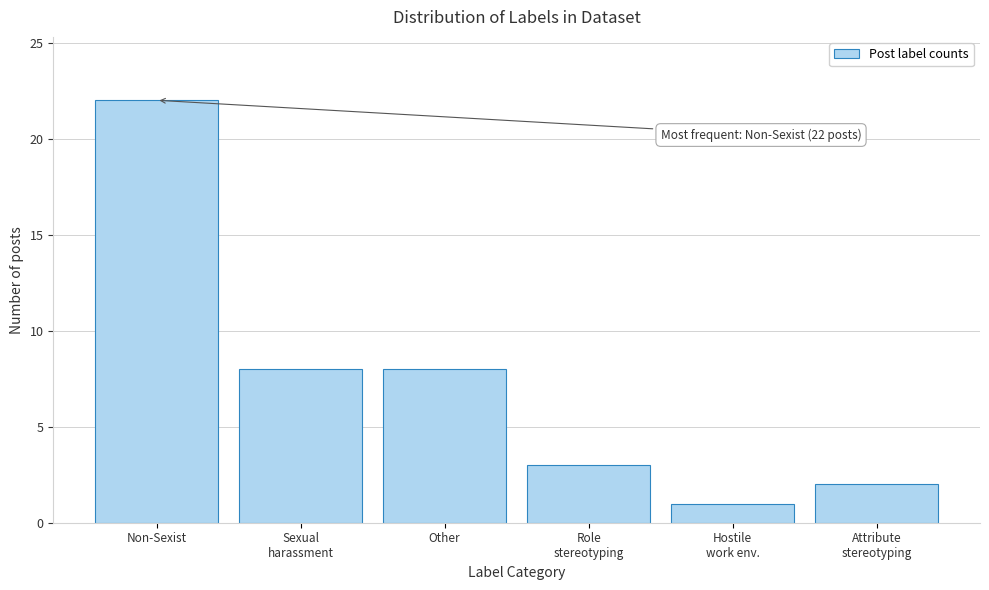

Reading left to right, list all the values displayed in this chart.

22	8	8	3	1	2